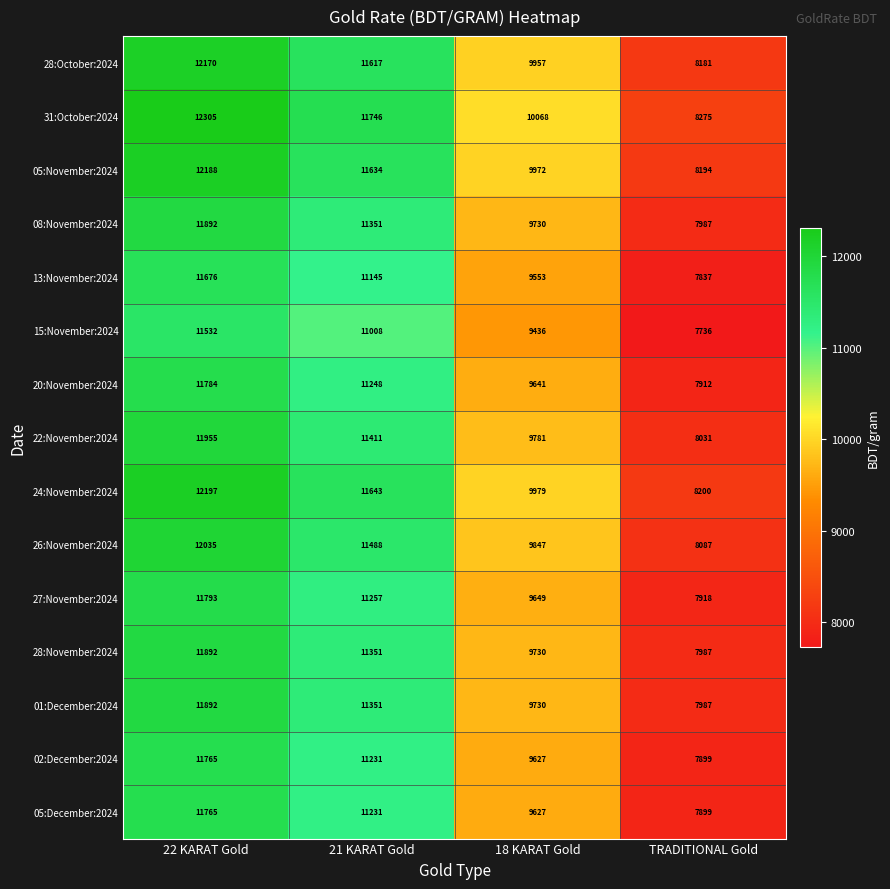

What is the approximate value of 02:December:2024 at 21 KARAT Gold, to the nearest 10?

11230